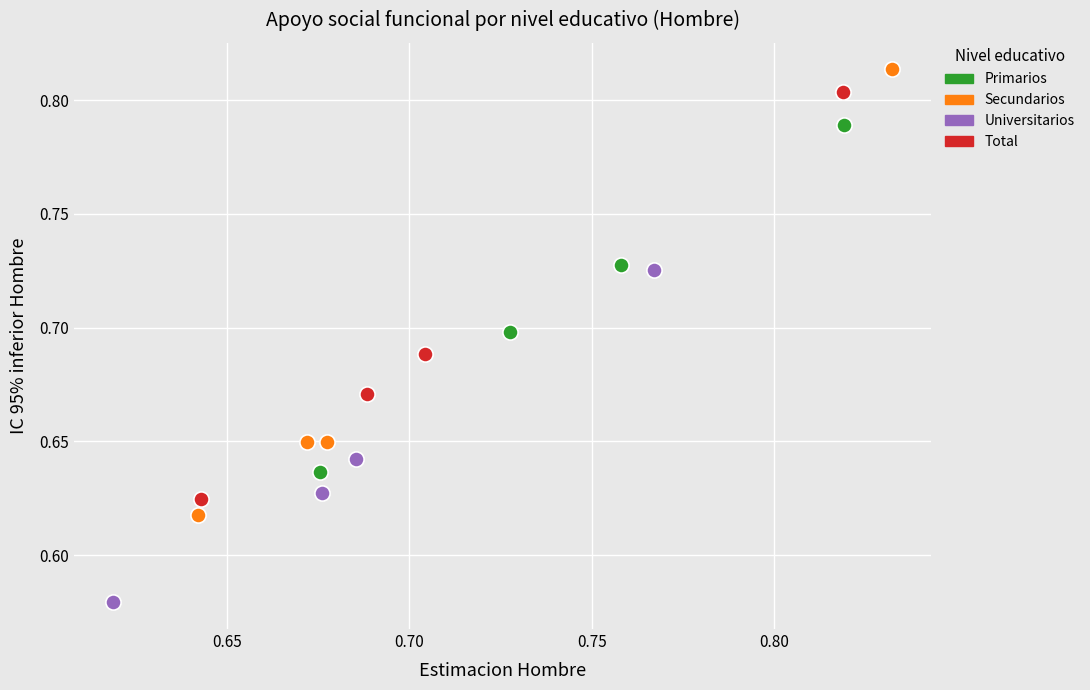

Which series reaches the minimum Y coordinate?

Universitarios